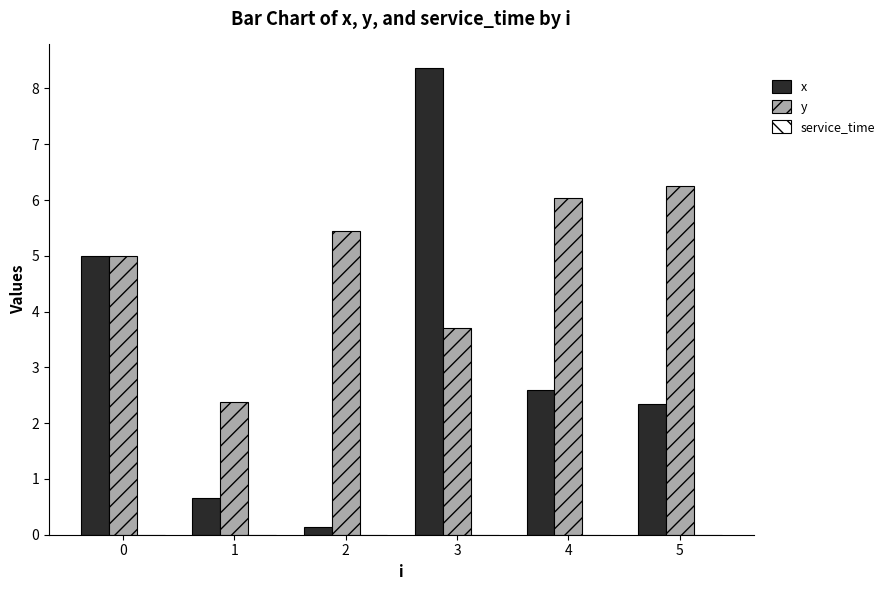

Is the value of x at 0 greater than the value of y at 5?

No